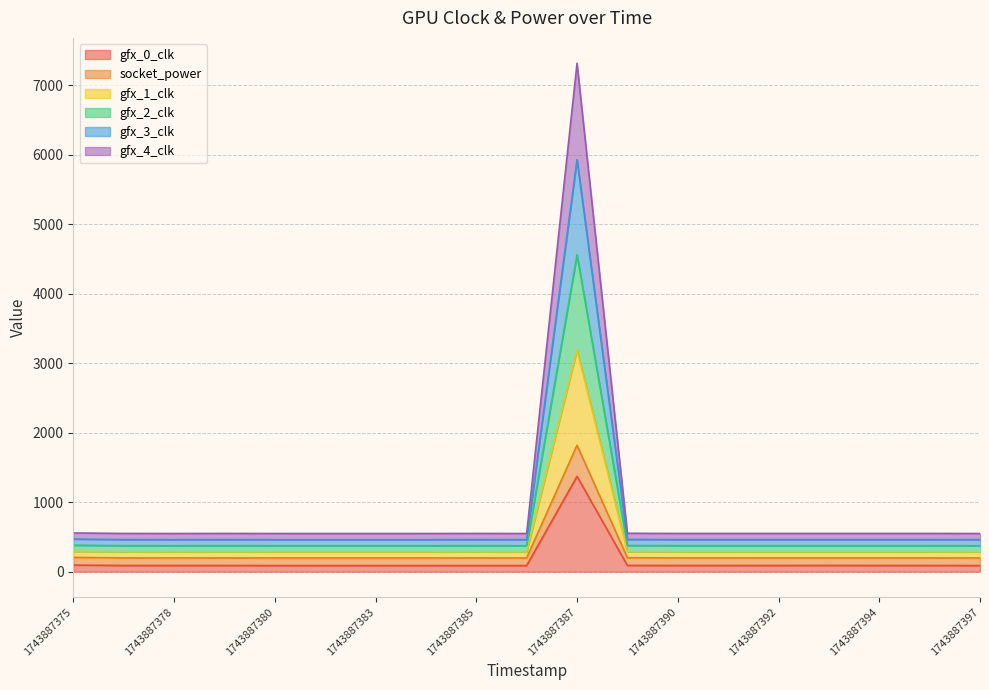

Which series changed the most between 1743887386 and 1743887390?

gfx_0_clk